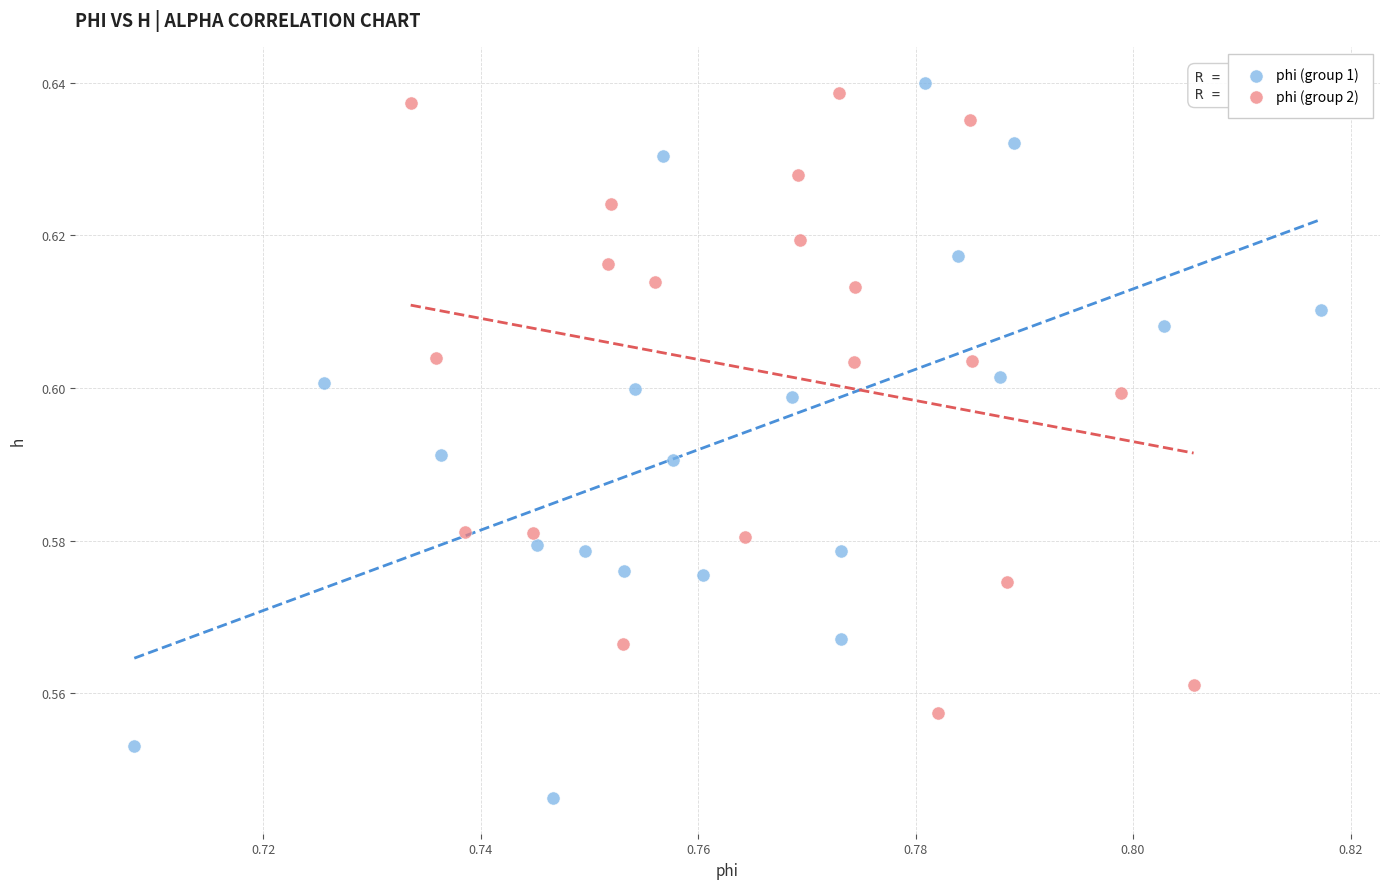

Which series has the widest spread of Y values?

phi (group 1)